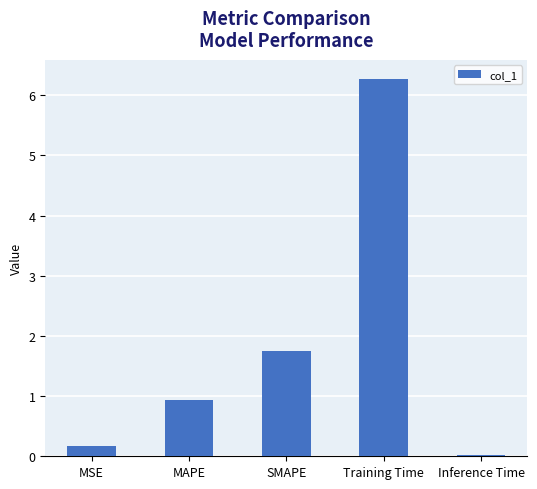

Is it true that the value at MSE is 0.2?

True